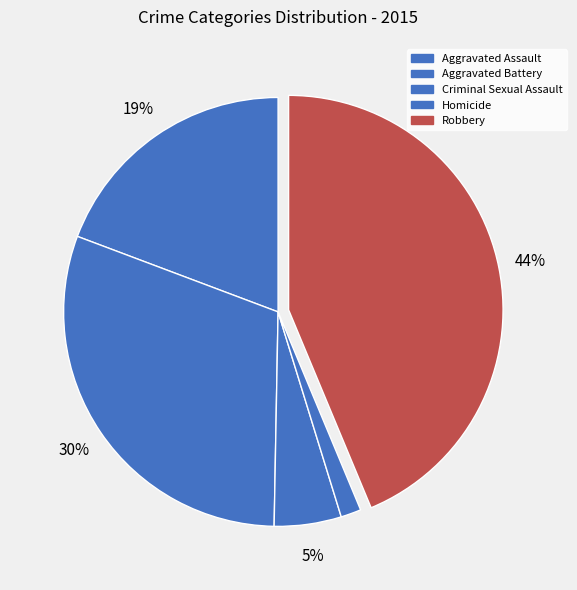

Between Robbery and Aggravated Battery, which is larger?

Robbery